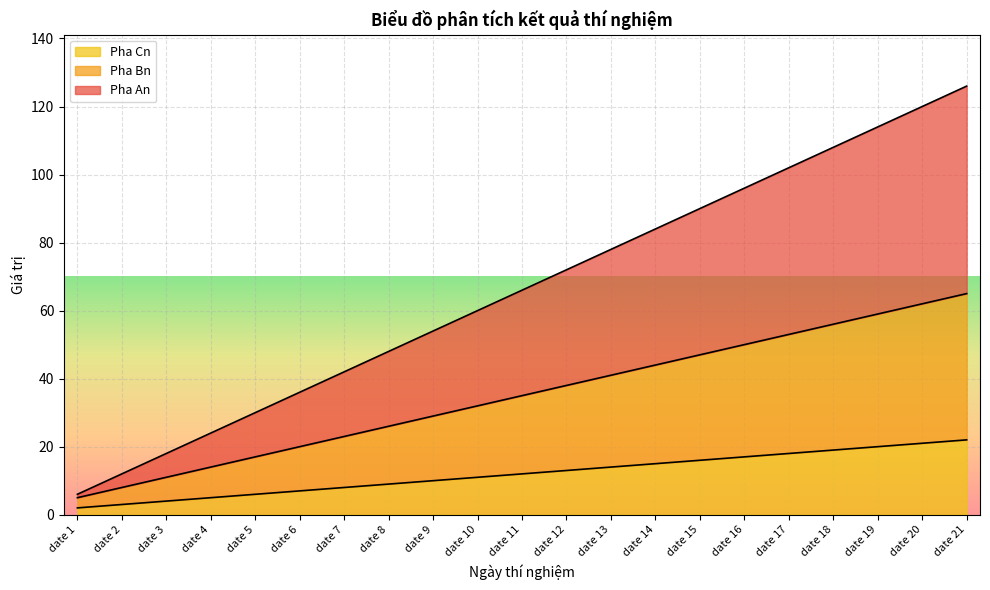

Is it true that Pha Cn equals 18 at date 17?

True